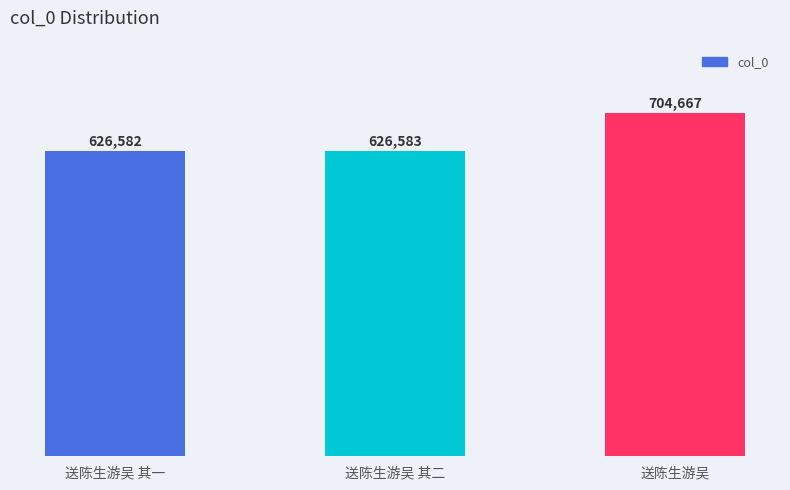

The chart shows a value of 704667 at 送陈生游吴. True or false?

True